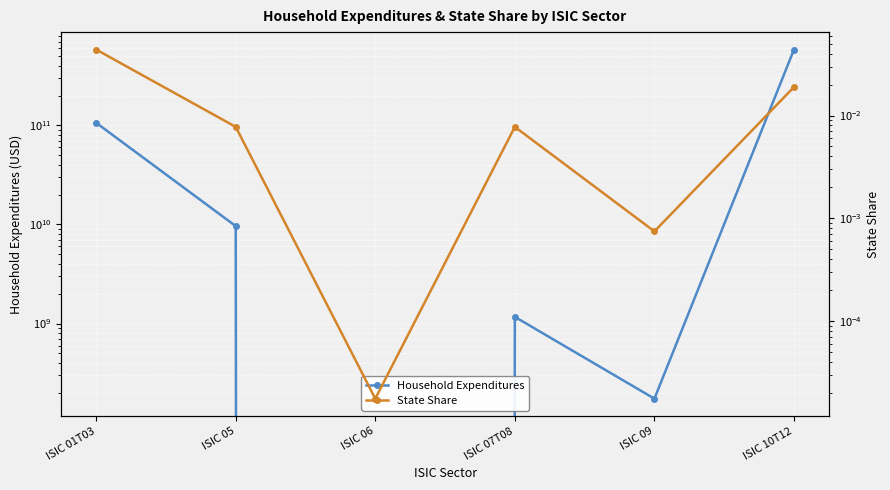

What is the difference between the second highest and minimum values in the Household Expenditures series?

106254584694.8